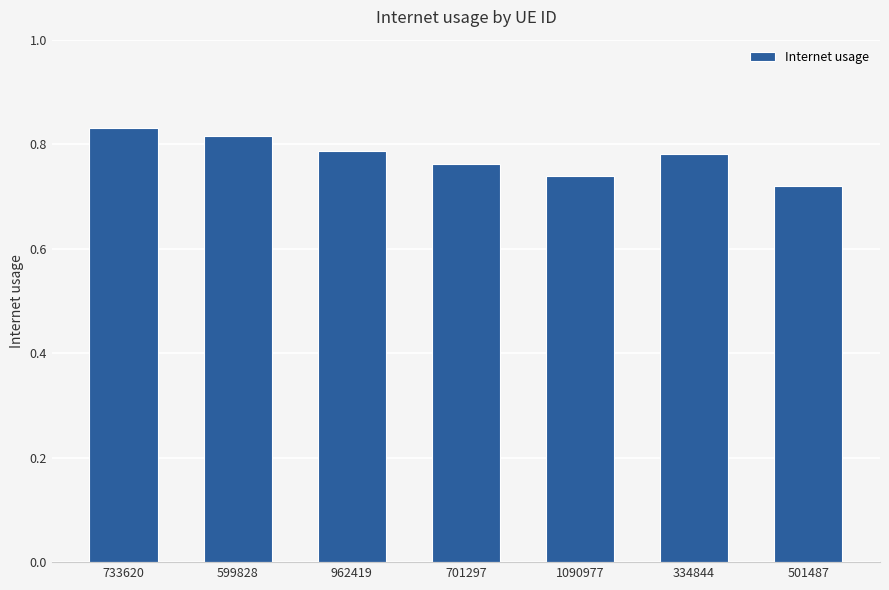

Does the chart contain stacked bars?

No